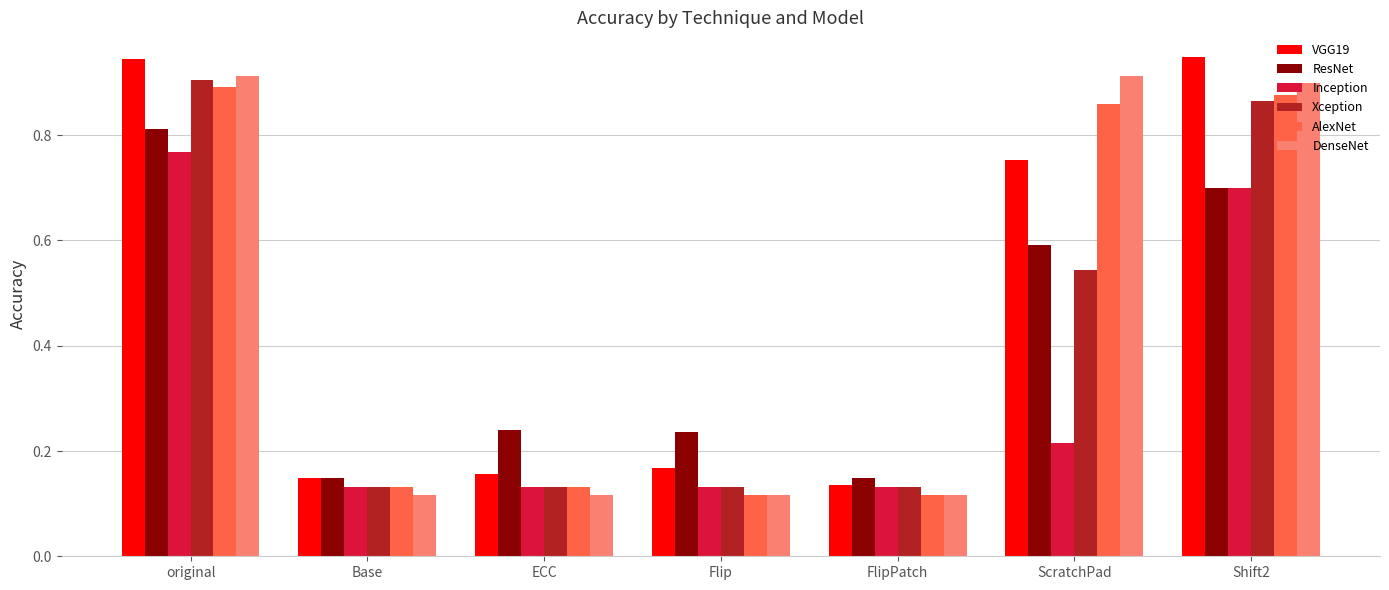

What is the label of the 7th bar from the right?

original